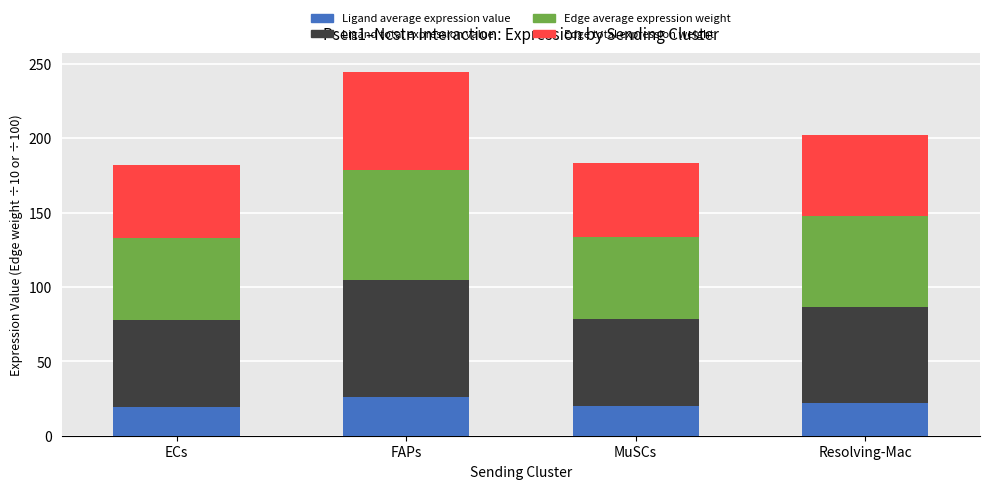

The value of Ligand average expression value at ECs is 19.5. True or false?

True